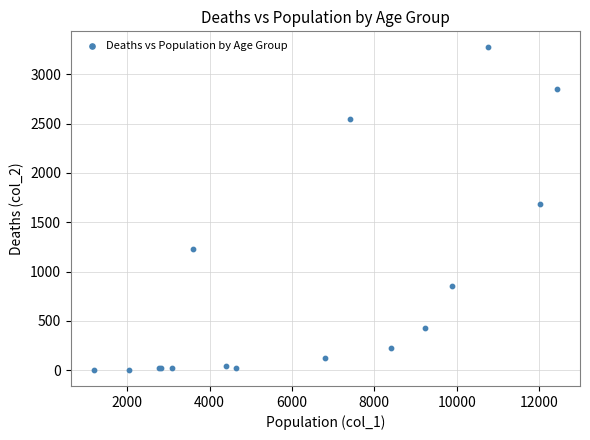

What Y value in the scatter plot is closest to 1638?

1690